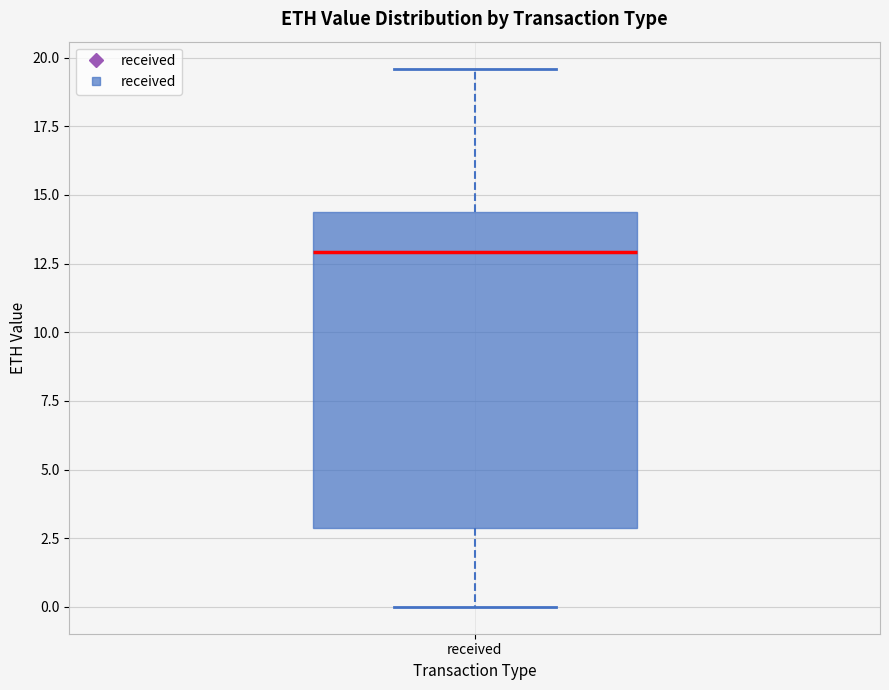

Read this box plot against the y-axis: the position of the median line, the range covered by the box, and the ends of both whiskers. The values are not printed on the chart, so give them approximately, as read against the axis.

median 13.0, box 3.0 to 14.5, whiskers 0.0 to 19.5